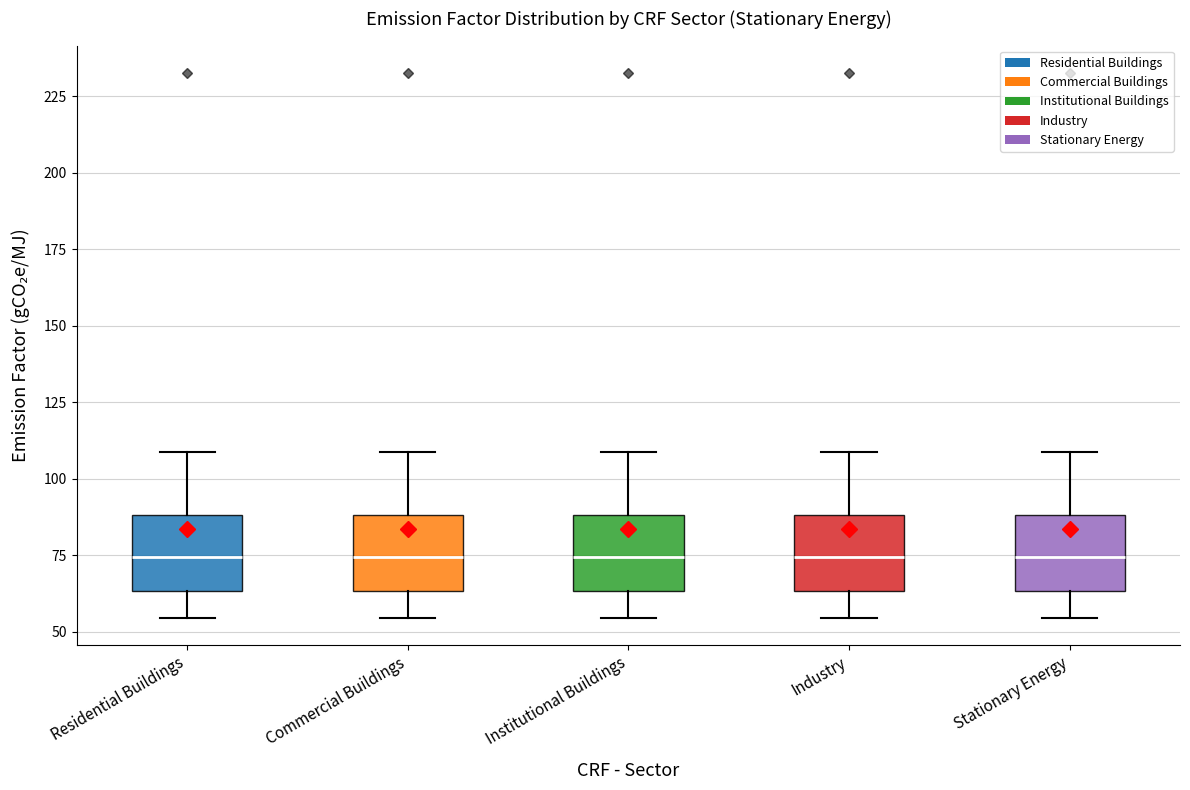

Reading left to right, read every box against the y-axis: the position of its median line, the range the box covers, and the ends of its whiskers. The values are not printed on the chart, so give them approximately, as read against the axis.

Residential Buildings: median 75, box 65 to 90, whiskers 55 to 110
Commercial Buildings: median 75, box 65 to 90, whiskers 55 to 110
Institutional Buildings: median 75, box 65 to 90, whiskers 55 to 110
Industry: median 75, box 65 to 90, whiskers 55 to 110
Stationary Energy: median 75, box 65 to 90, whiskers 55 to 110